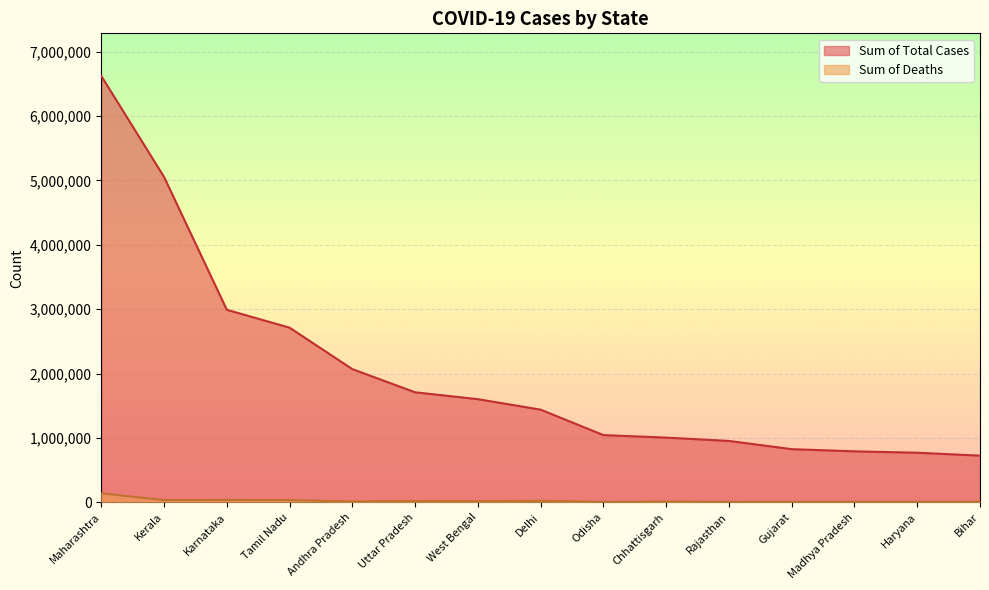

What is the difference between the Sum of Total Cases values at Uttar Pradesh and West Bengal?

106943